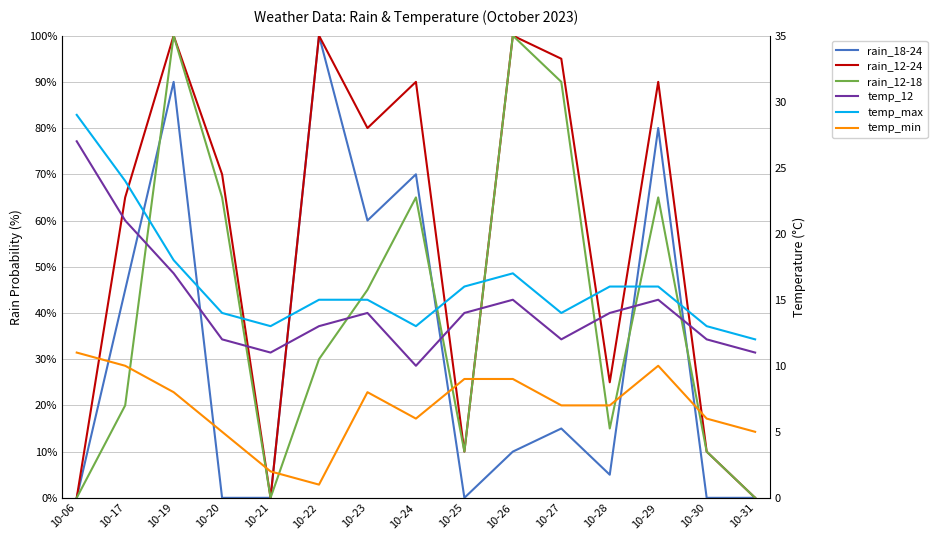

What are all the series names shown in the legend?

rain_18-24, rain_12-24, rain_12-18, temp_12, temp_max, temp_min